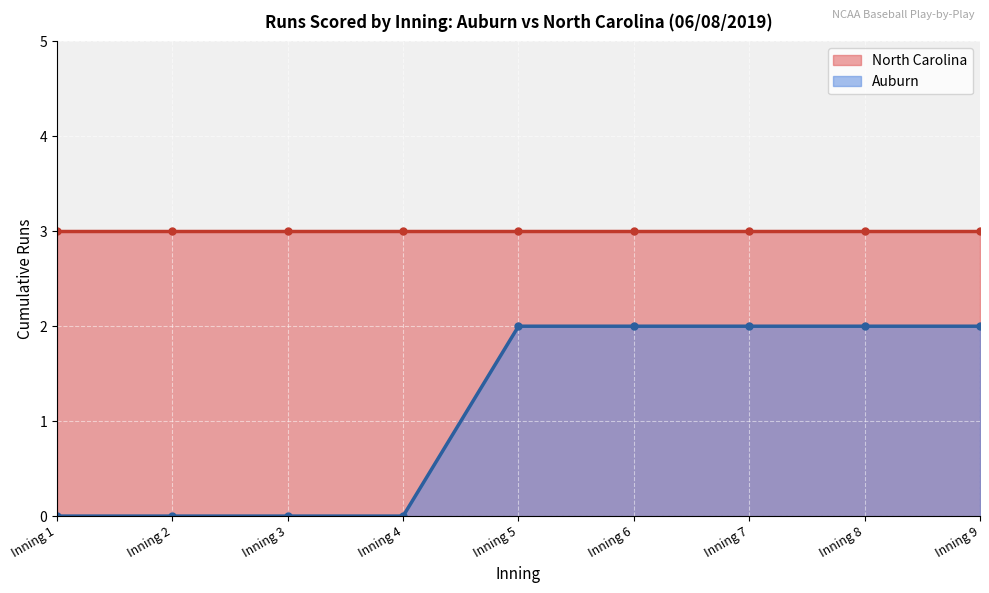

What is the sum of the top_events values at Inning 2 and Inning 1?

6